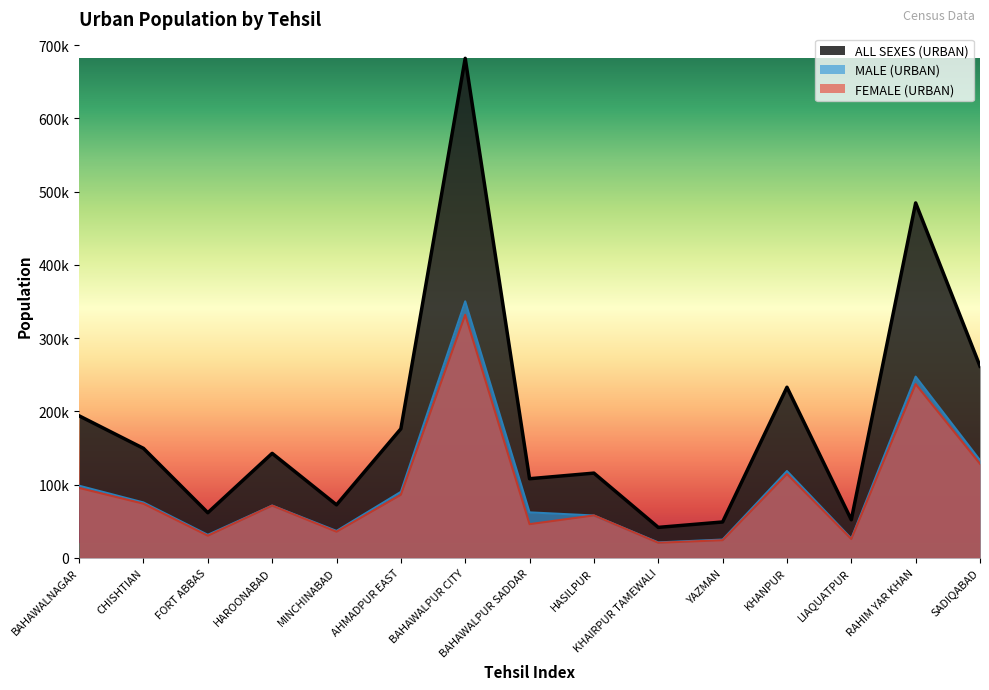

How many times do MALE (URBAN) and FEMALE (URBAN) cross each other?

2